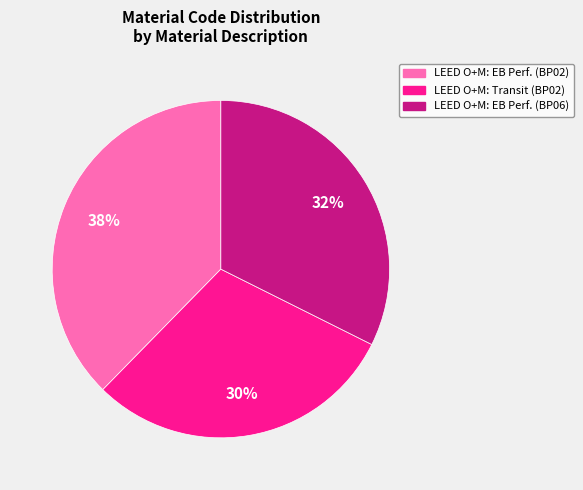

How many slices are in this pie chart?

3